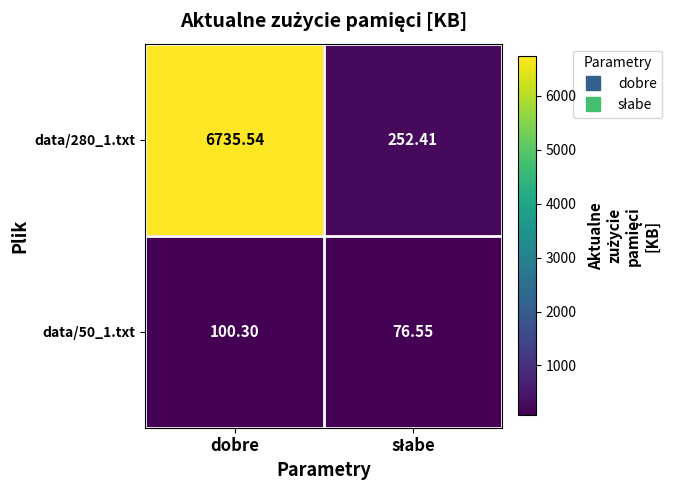

At which label does data/280_1.txt first exceed 6735?

dobre